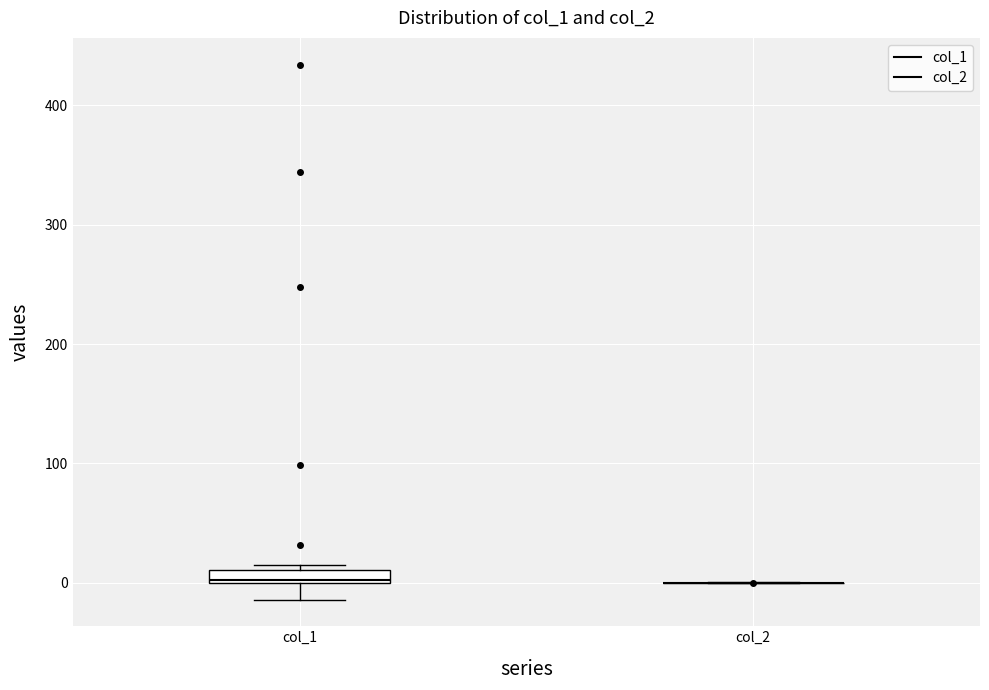

Which box is the tallest, from its lower edge to its upper edge?

col_1